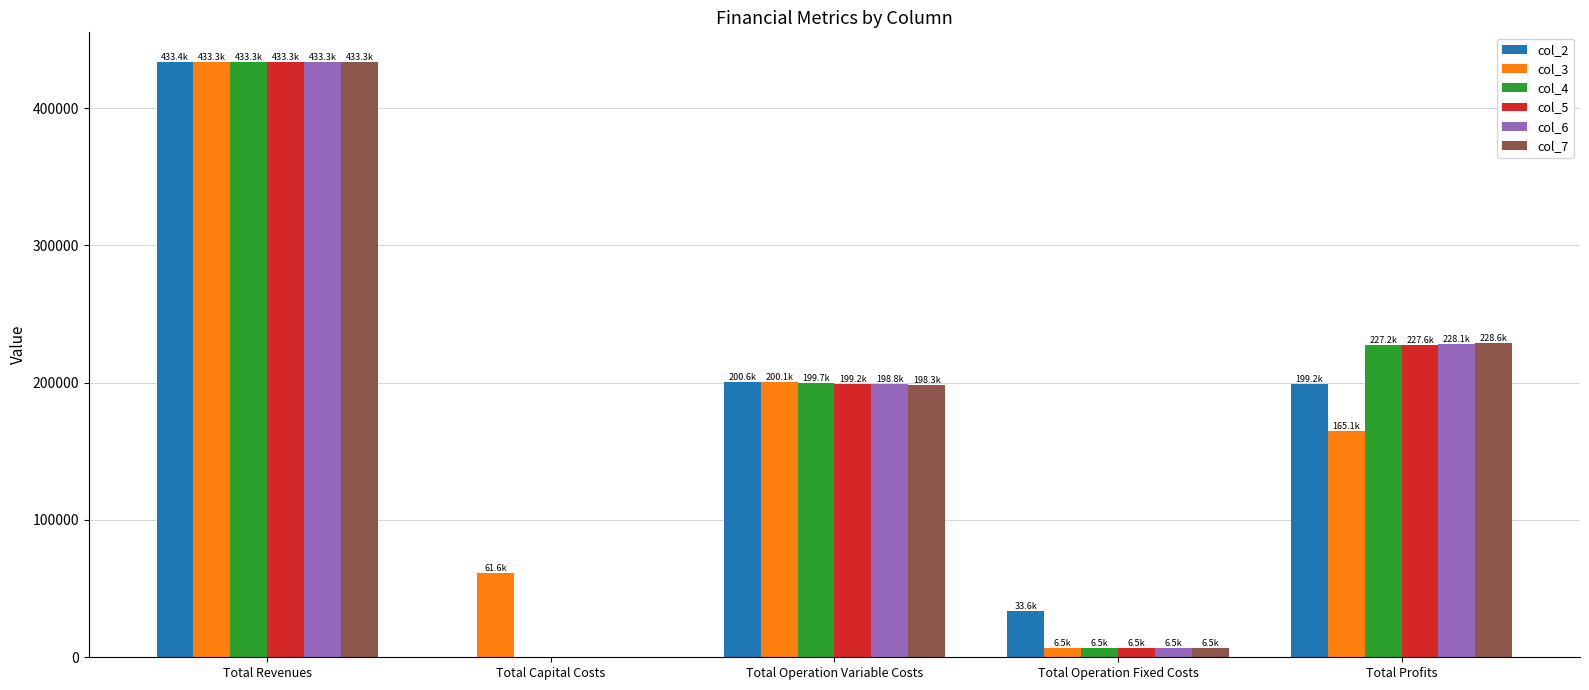

The value of col_5 at Total Operation Variable Costs is 199212.5. True or false?

True